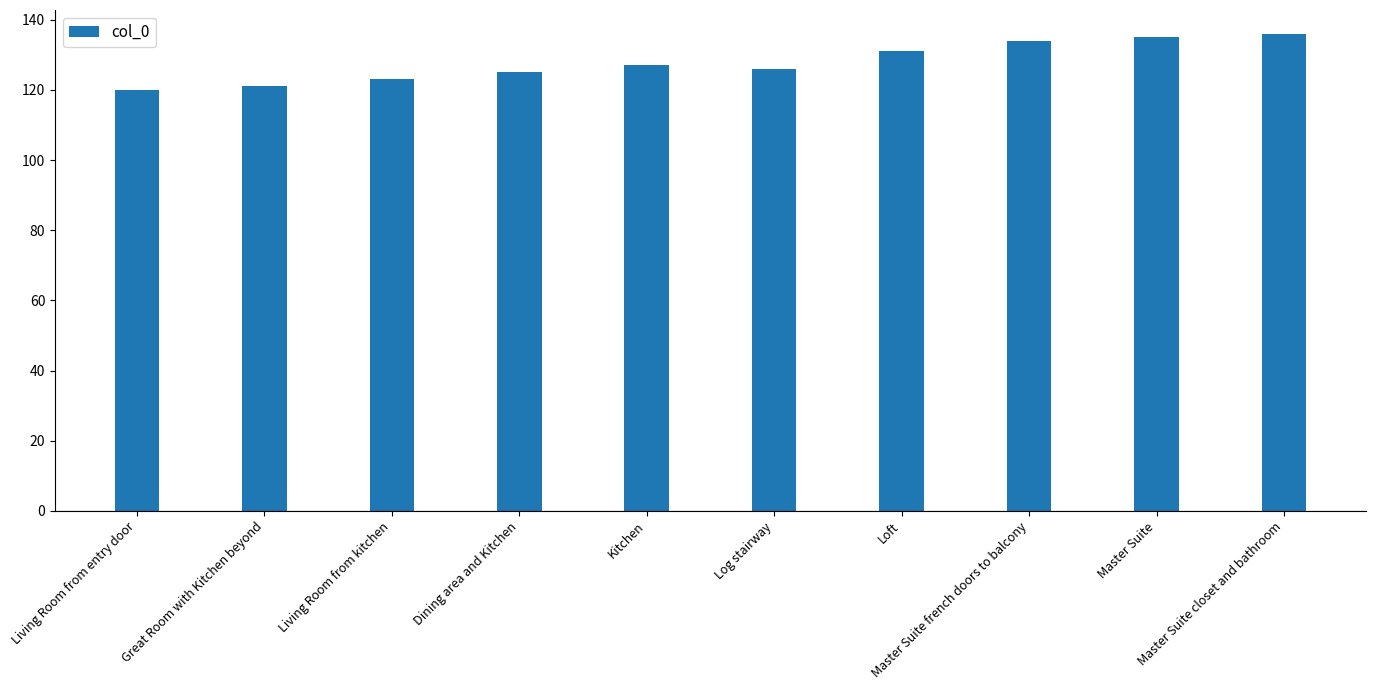

What is the difference between the maximum and minimum values?

16